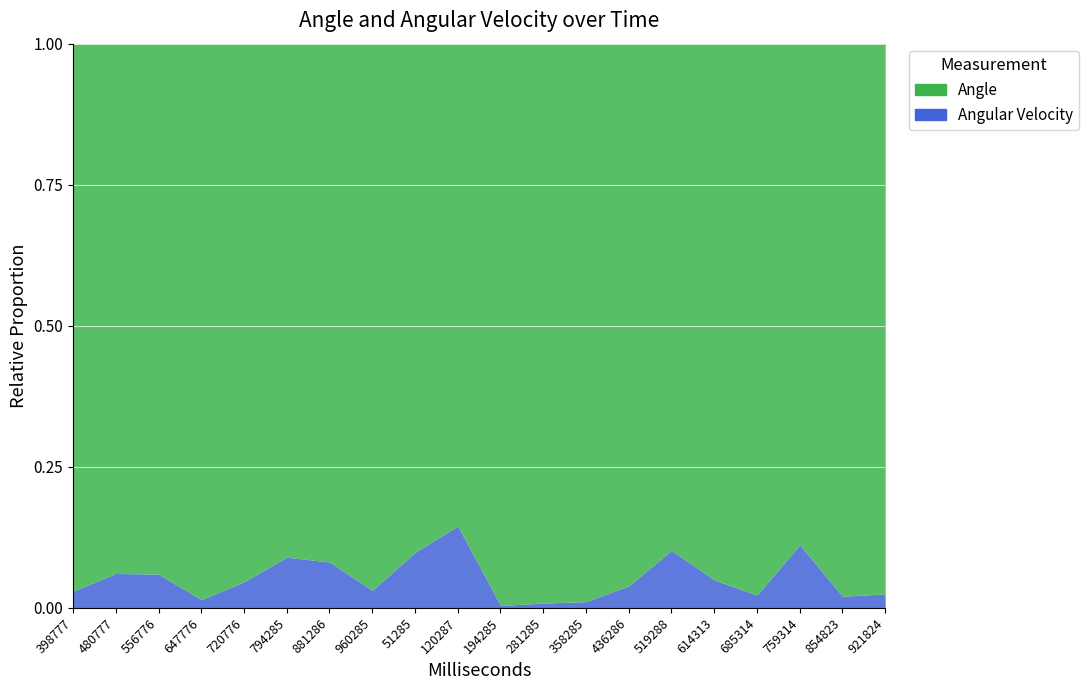

True or false: there are more than 2 points higher than both neighbors.

True